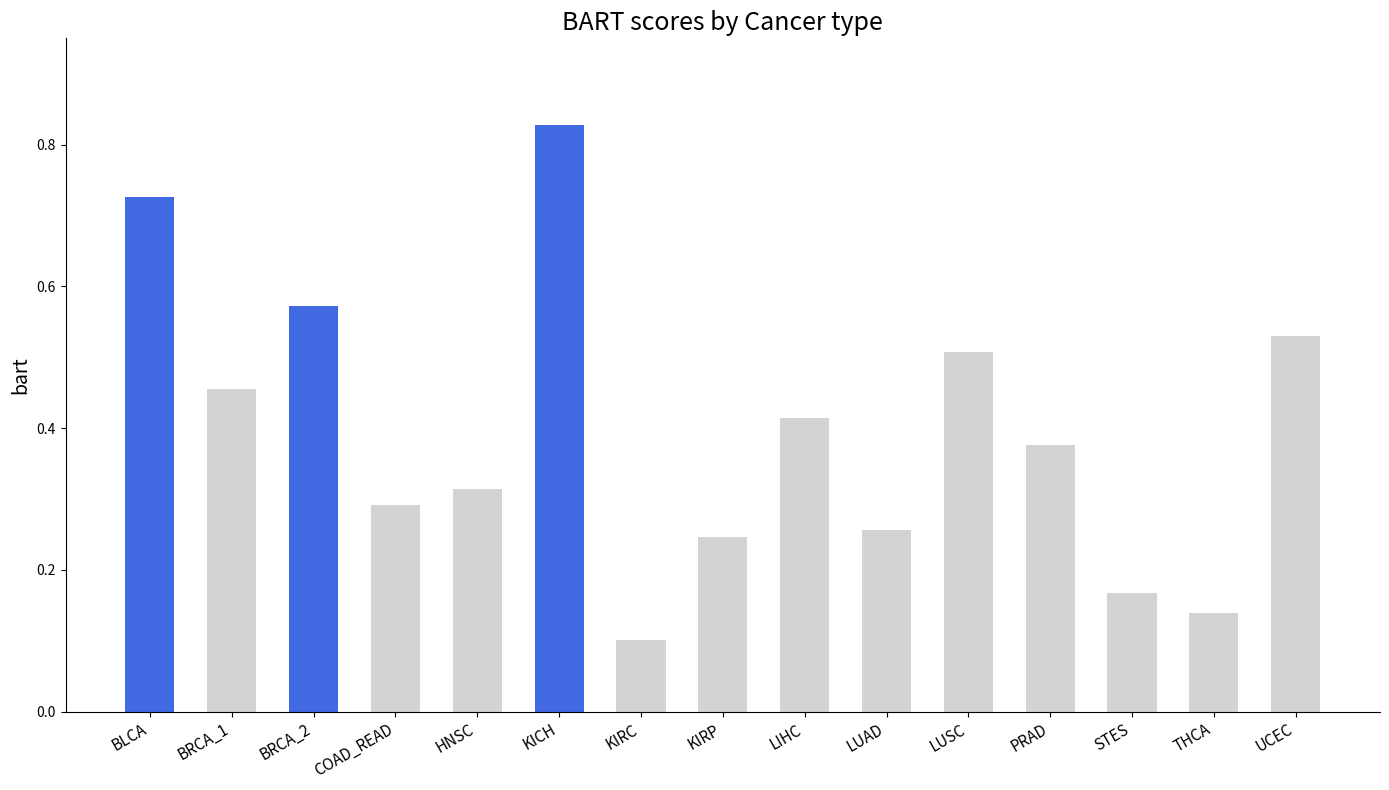

Count the values in the range 0 to 1.

15